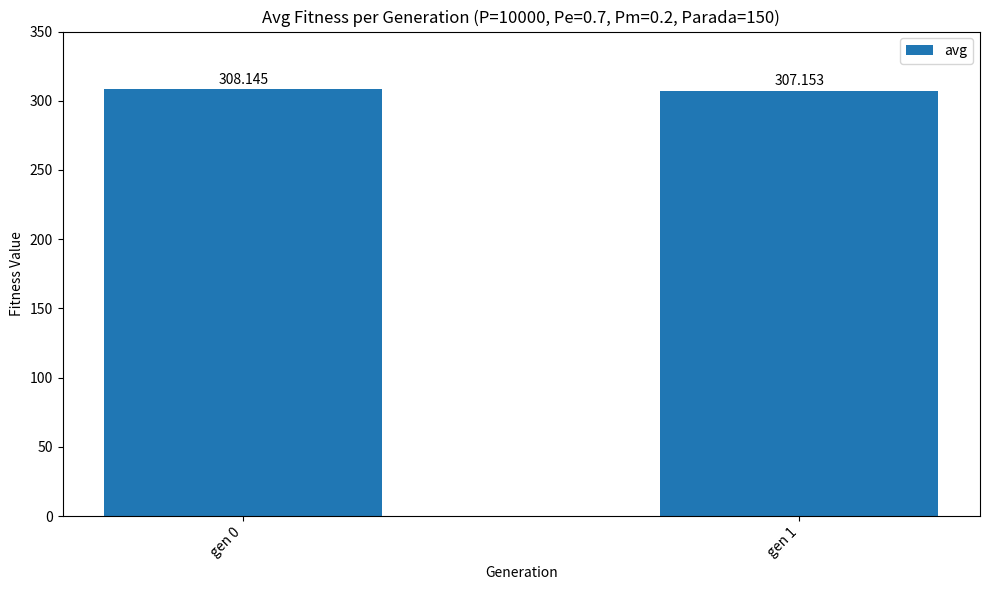

Reading left to right, transcribe all the data shown in this chart.

gen 0=308.1	gen 1=307.2